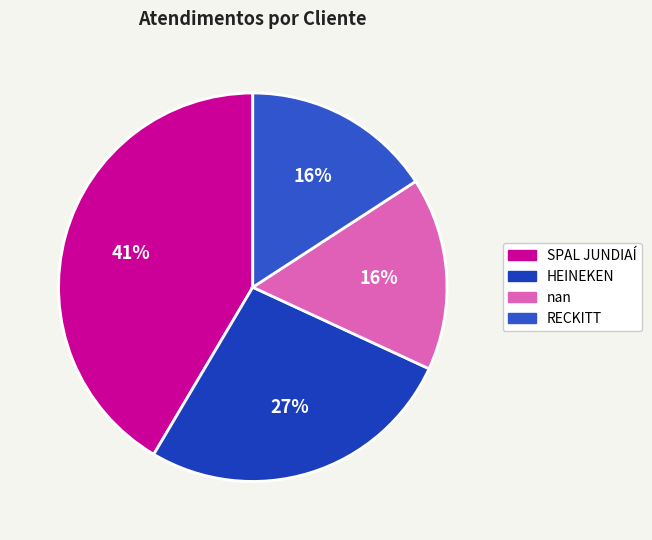

Is it true that RECKITT is 16% of the pie?

True